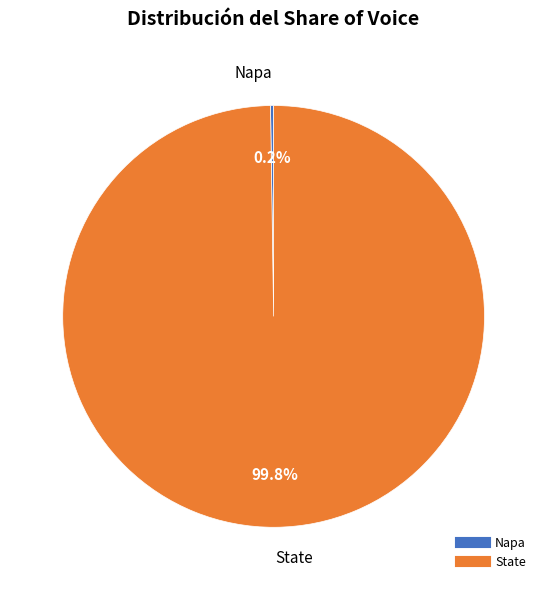

What portion of the pie excludes State?

0.2%